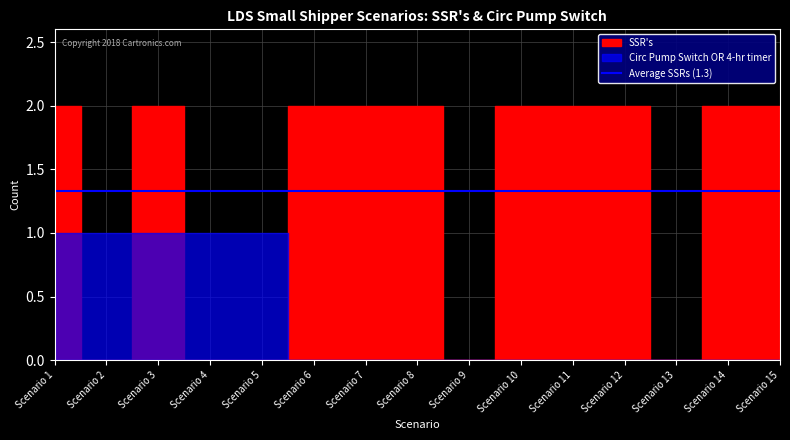

Reading right to left, list all the values displayed in this chart.

Circ Pump Switch OR 4-hr timer: Scenario 15=0	Scenario 14=0	Scenario 13=0	Scenario 12=0	Scenario 11=0	Scenario 10=0	Scenario 9=0	Scenario 8=0	Scenario 7=0	Scenario 6=0	Scenario 5=1	Scenario 4=1	Scenario 3=1	Scenario 2=1	Scenario 1=1
SSR's: Scenario 15=2	Scenario 14=2	Scenario 13=0	Scenario 12=2	Scenario 11=2	Scenario 10=2	Scenario 9=0	Scenario 8=2	Scenario 7=2	Scenario 6=2	Scenario 5=0	Scenario 4=0	Scenario 3=2	Scenario 2=0	Scenario 1=2